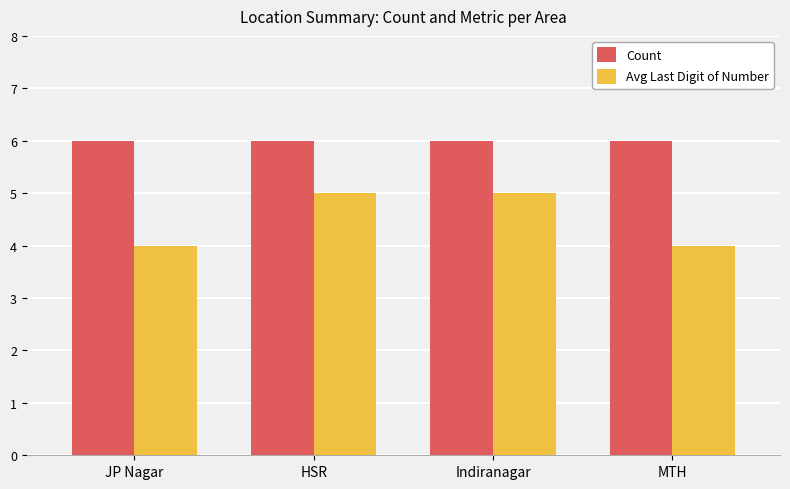

What is the difference between the highest and lowest values at HSR?

1